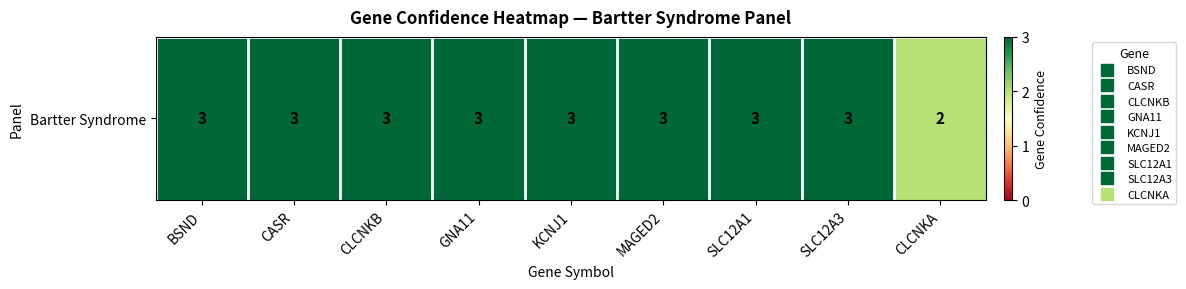

Which has a higher value, KCNJ1 or BSND?

KCNJ1